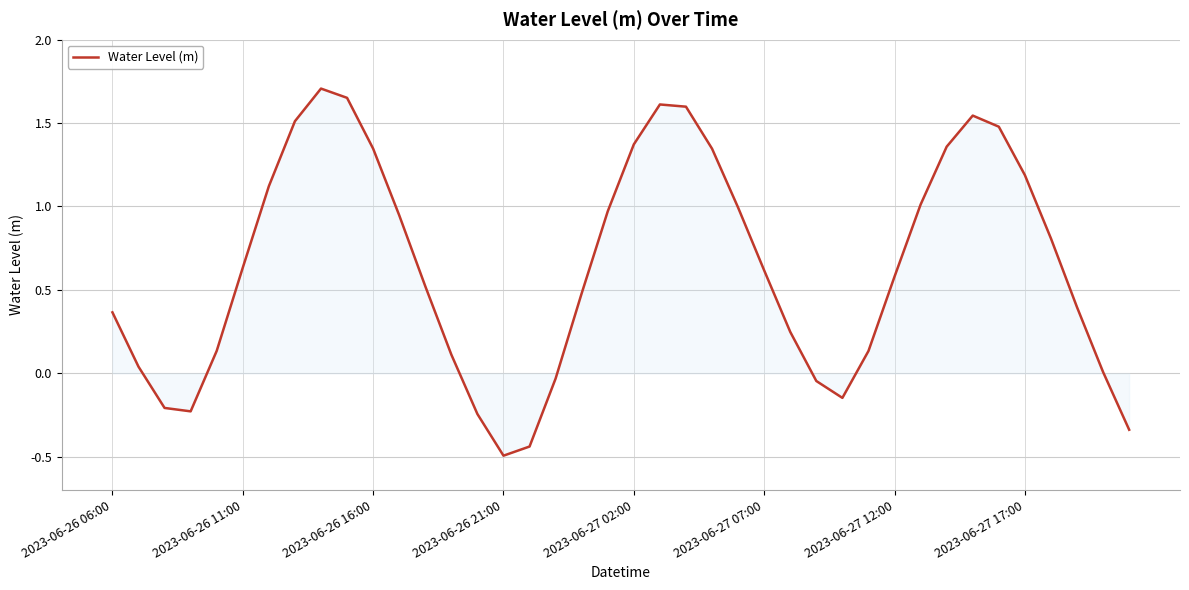

What is the minimum value shown in the chart?

-0.5